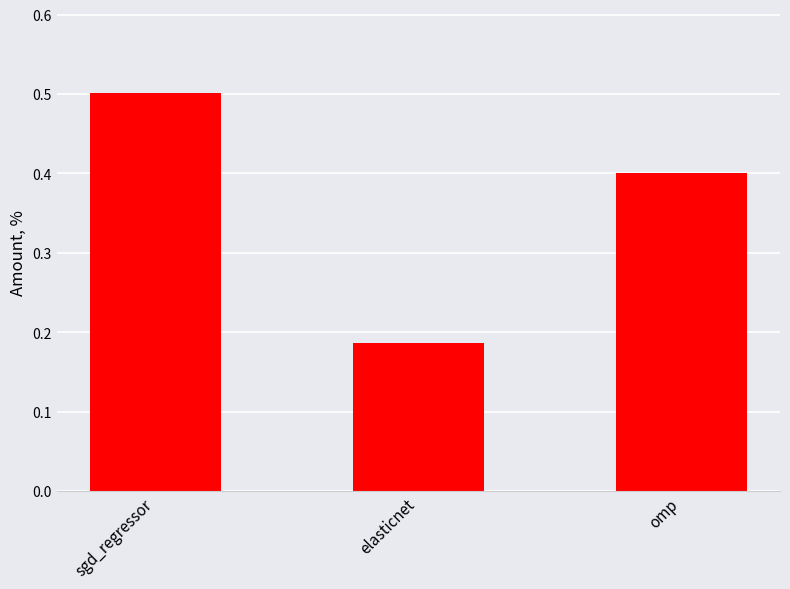

Which category has the highest value across all series?

sgd_regressor